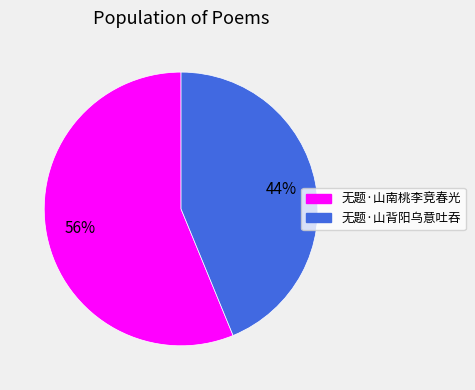

What percentage is the 无题·山南桃李竞春光 slice, to the nearest percent?

56%